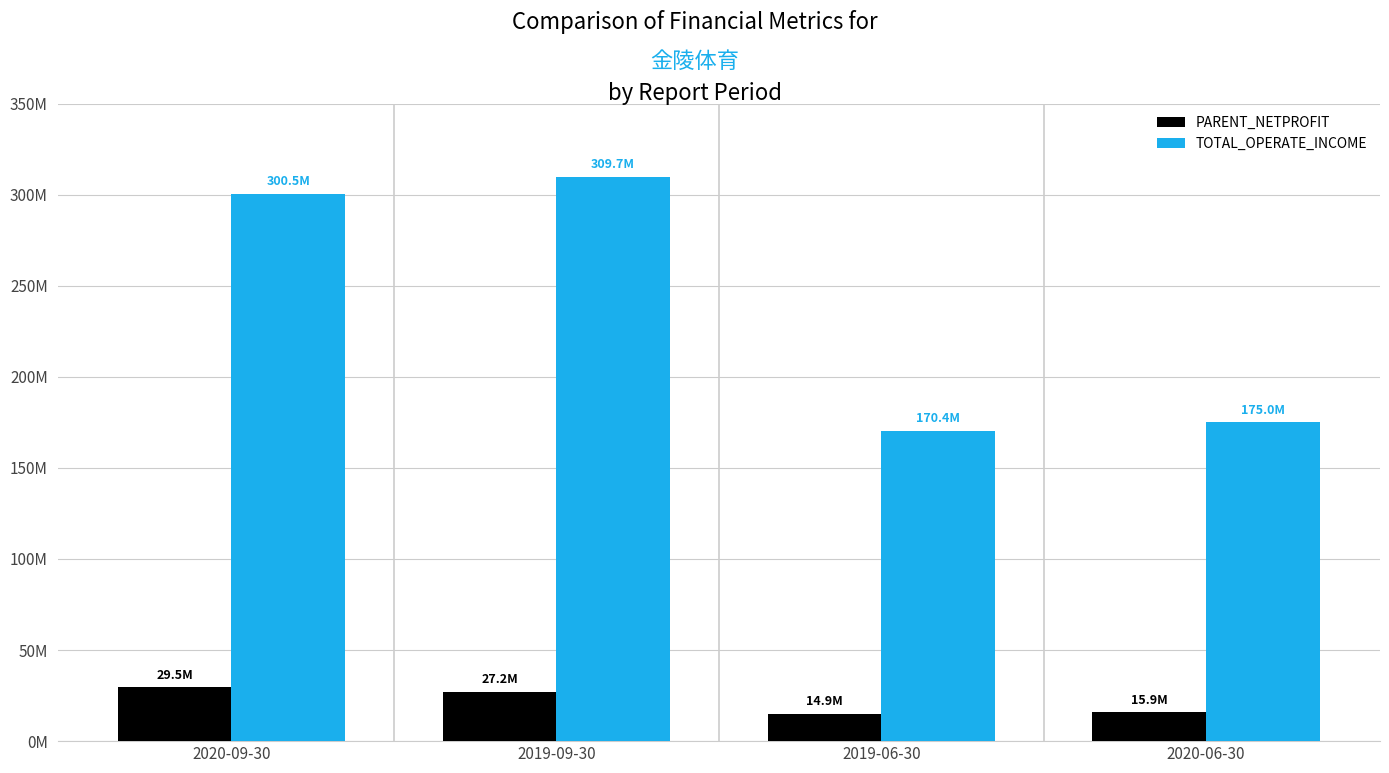

What is the total value across all series at 2020-09-30?

330014476.0